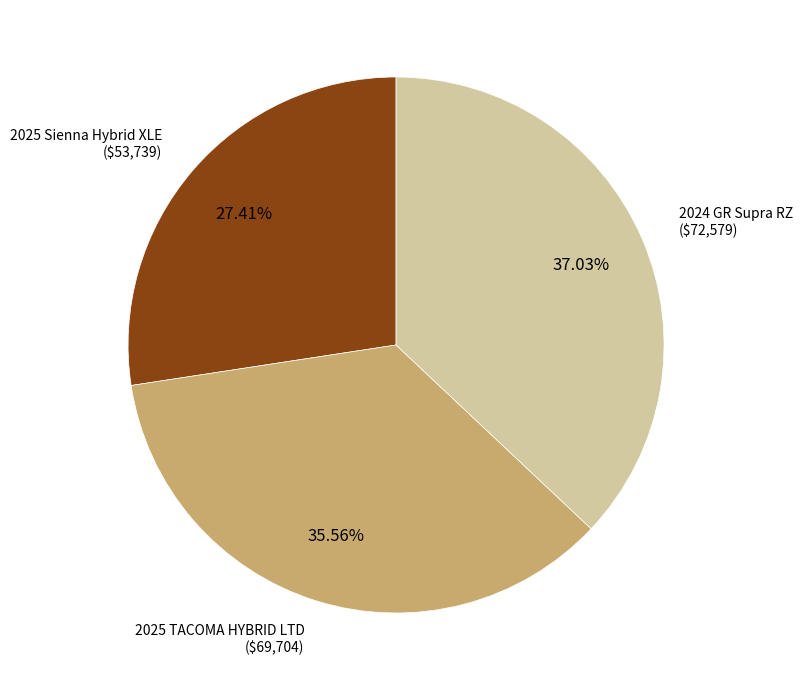

How many segments does this pie chart have?

3